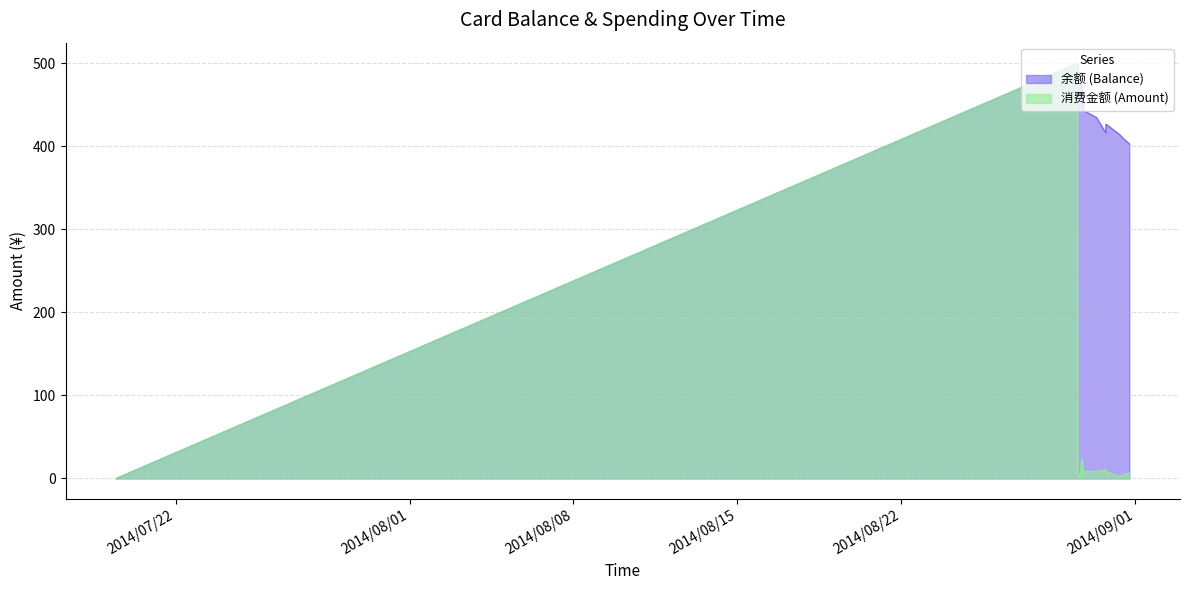

How many lines are shown in the chart?

2